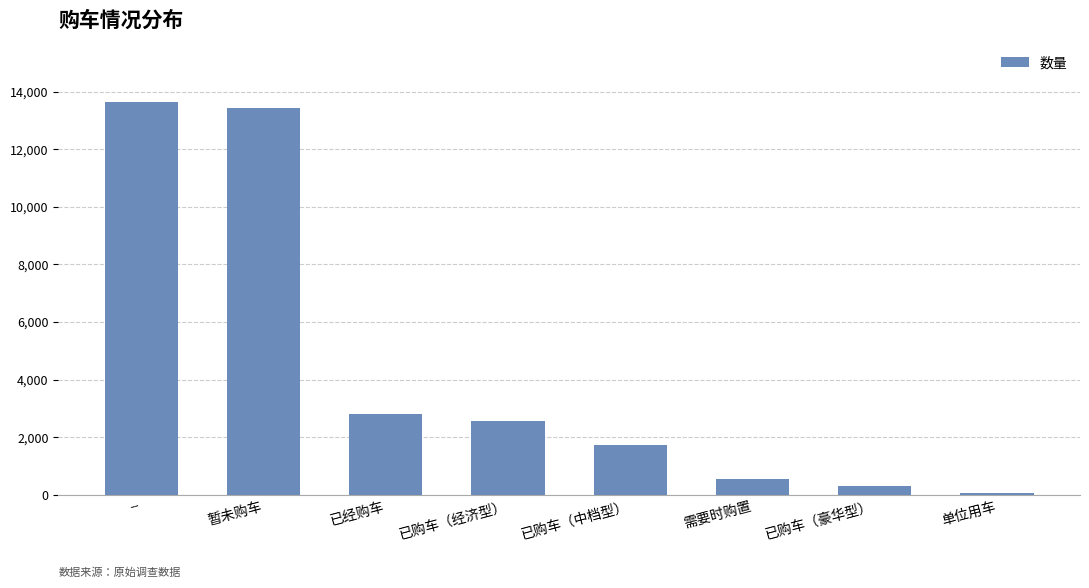

Reading left to right, extract all data points from this chart.

--=13620	暂未购车=13440	已经购车=2802	已购车（经济型）=2559	已购车（中档型）=1712	需要时购置=552	已购车（豪华型）=317	单位用车=46